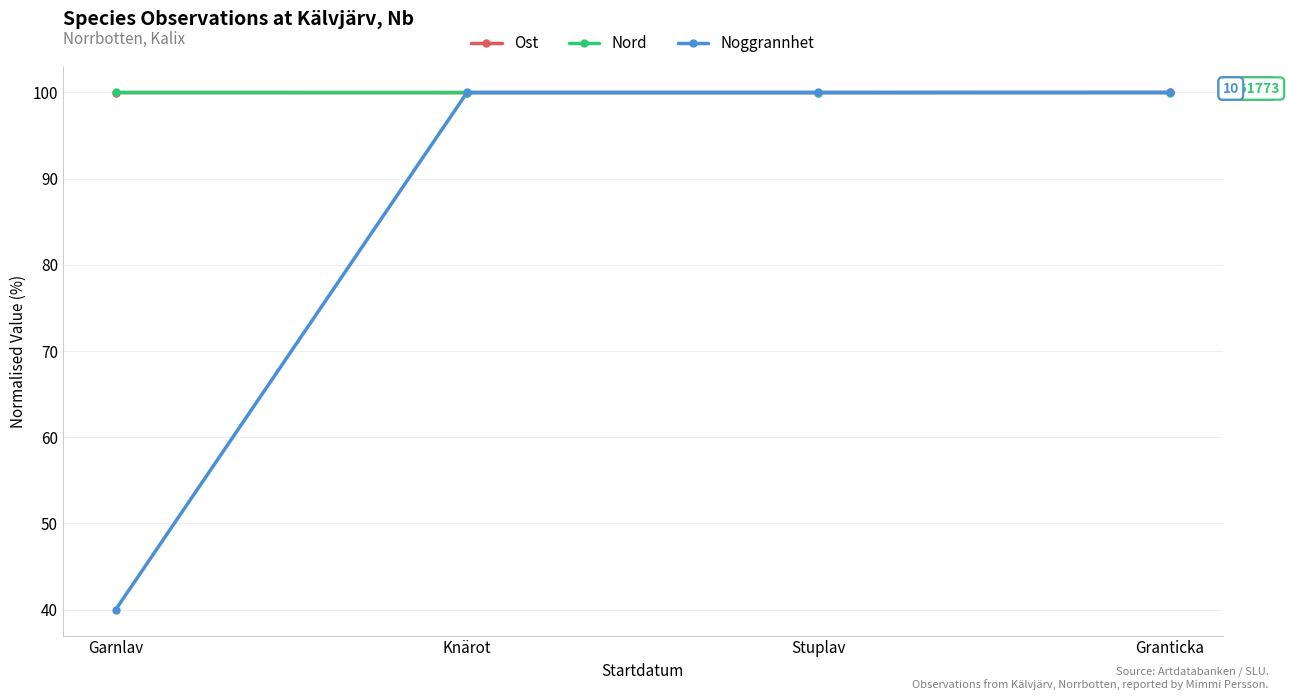

Reading right to left, list all the values displayed in this chart.

Ost: Granticka=100.0	Stuplav=100.0	Knärot=100.0	Garnlav=100.0
Nord: Granticka=100.0	Stuplav=100.0	Knärot=100.0	Garnlav=100.0
Noggrannhet: Granticka=100.0	Stuplav=100.0	Knärot=100.0	Garnlav=40.0